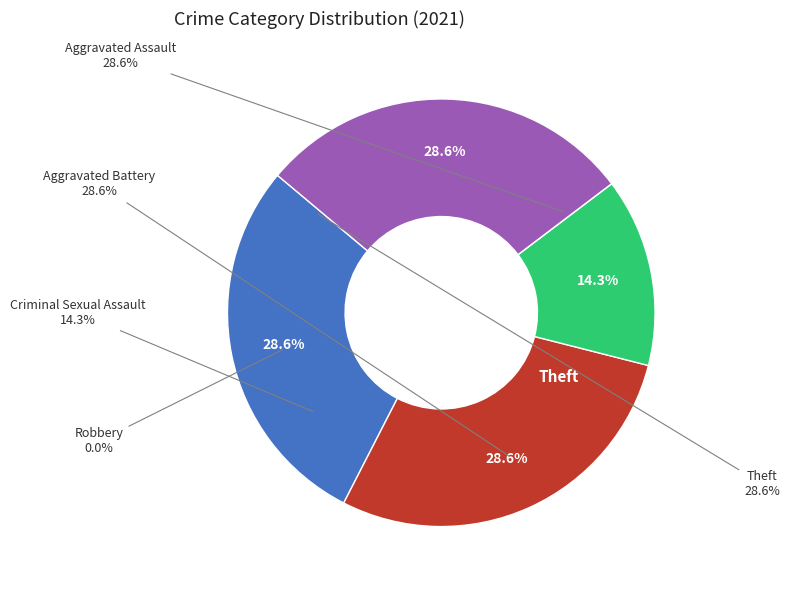

Which category has the biggest portion of the pie?

Aggravated Assault